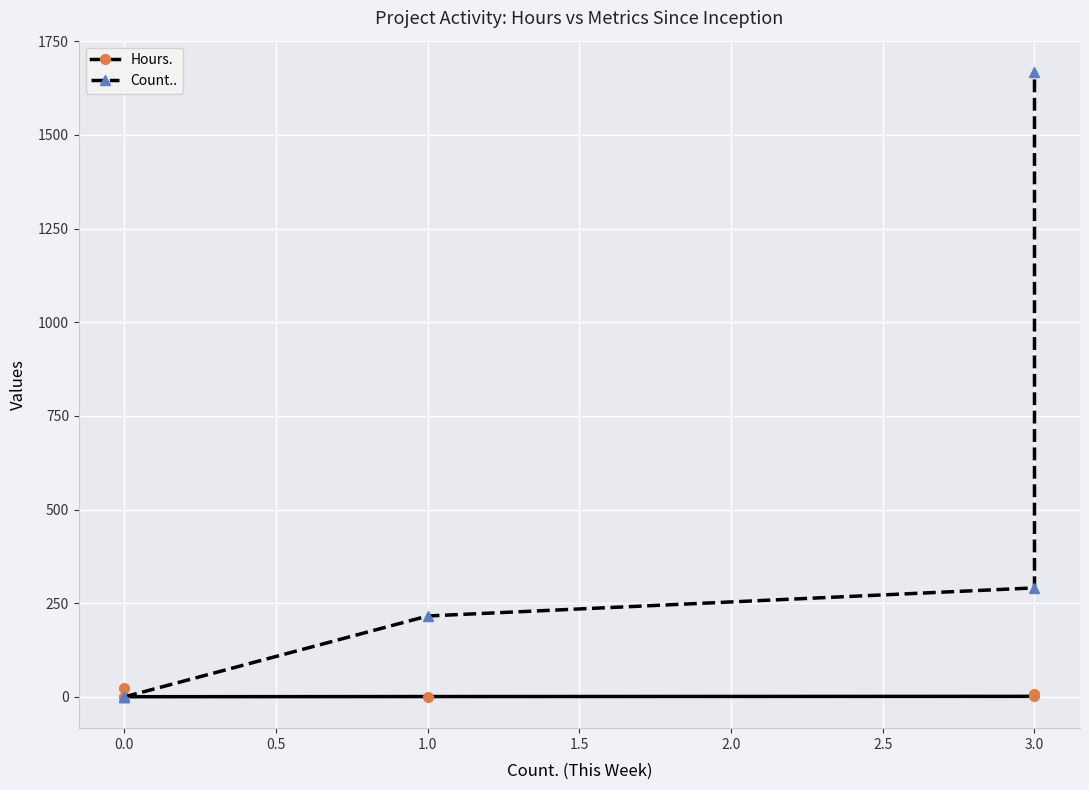

Which series changed the most between 0.0 and 1.0?

Count..